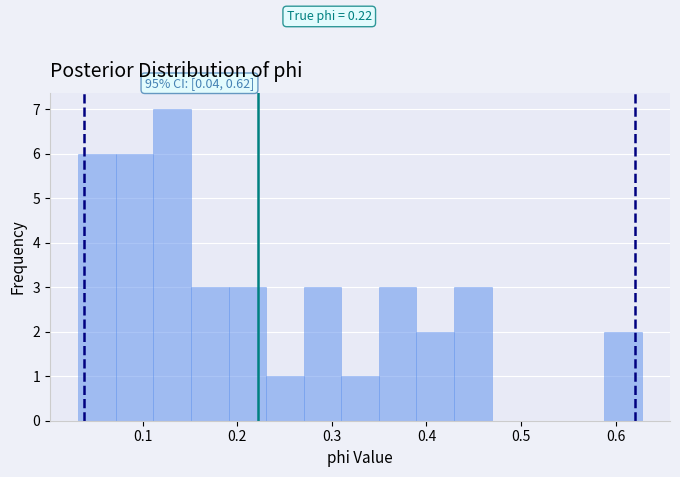

Read against the x-axis, roughly where is the centre of the tallest bar?

0.13